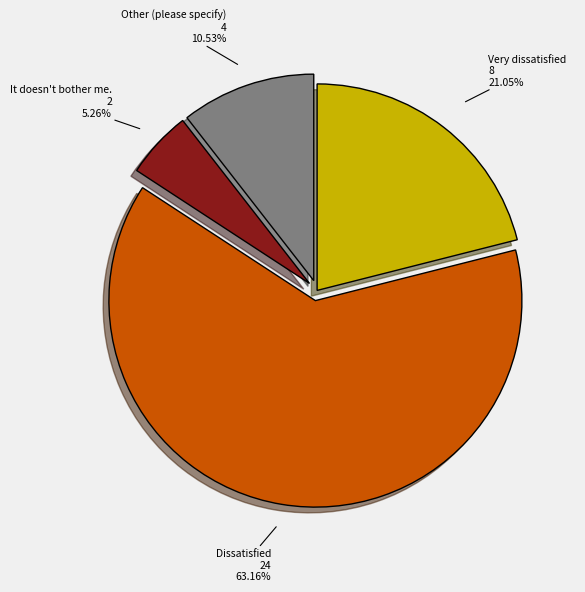

How many slices are in this pie chart?

4